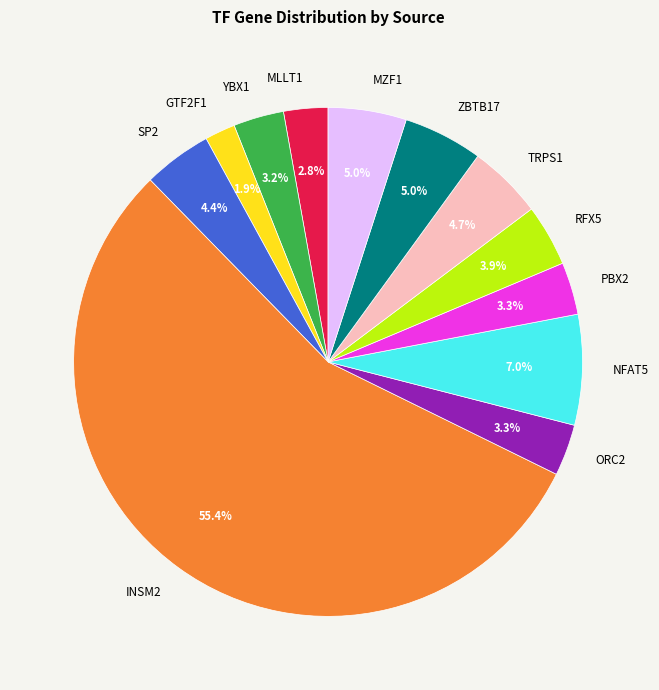

To the nearest percent, what is the combined percentage of ORC2 and MLLT1?

6%